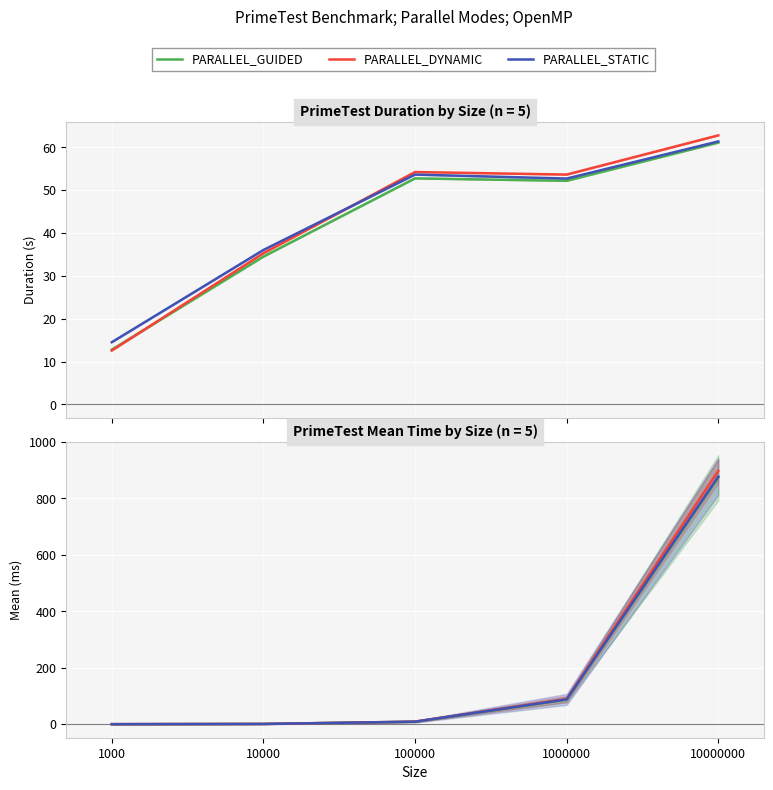

What is the sum of the PARALLEL_GUIDED values at 10000 and 1000000?

87.8